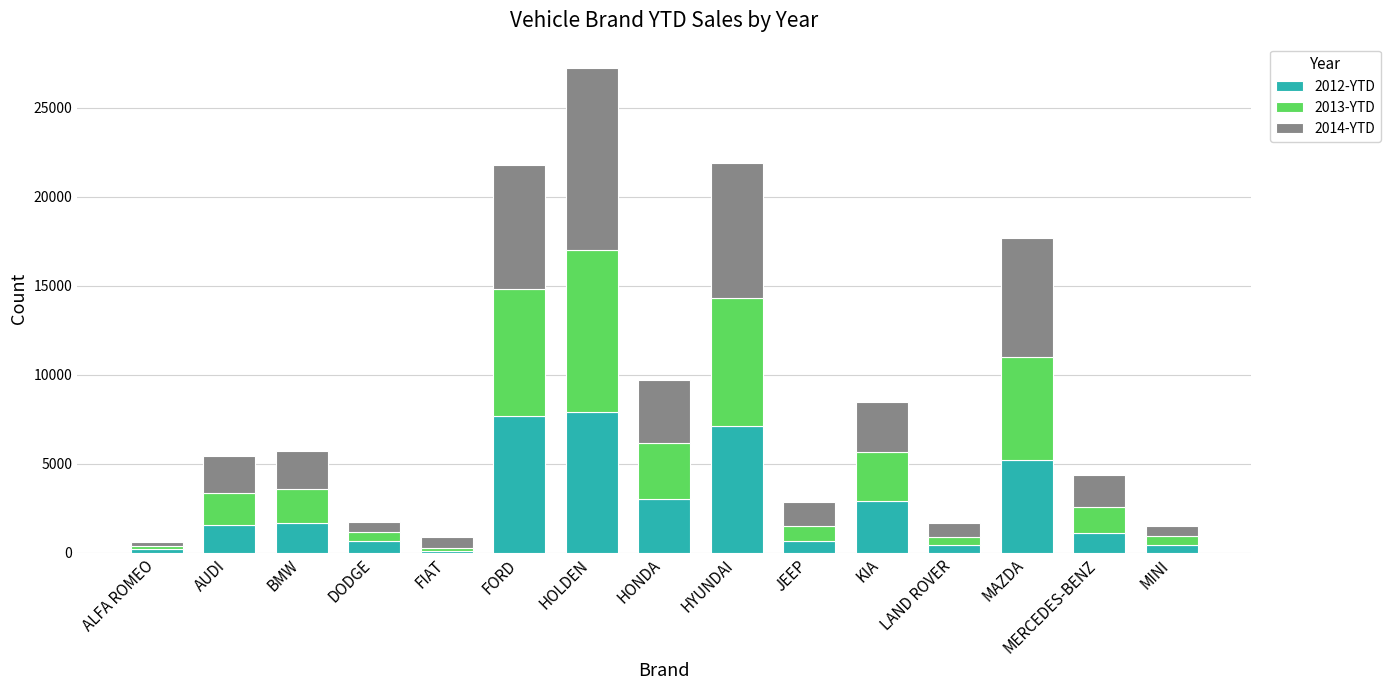

The 2012-YTD series shows 665 at JEEP. True or false?

True